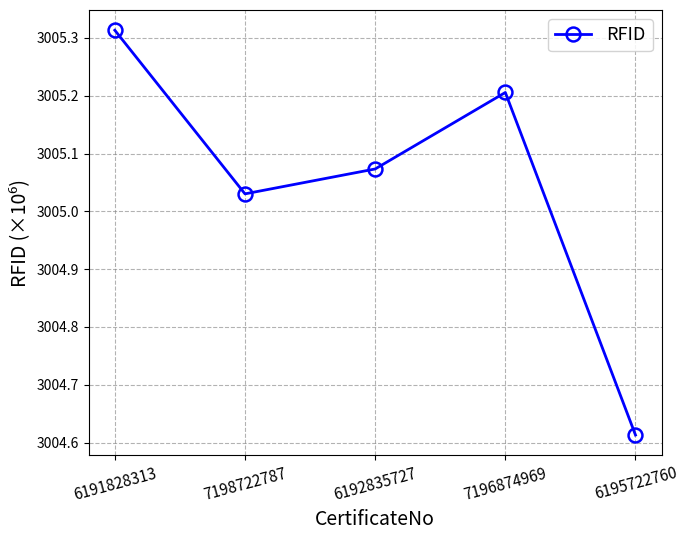

Which category has the lowest value across all series?

6195722760